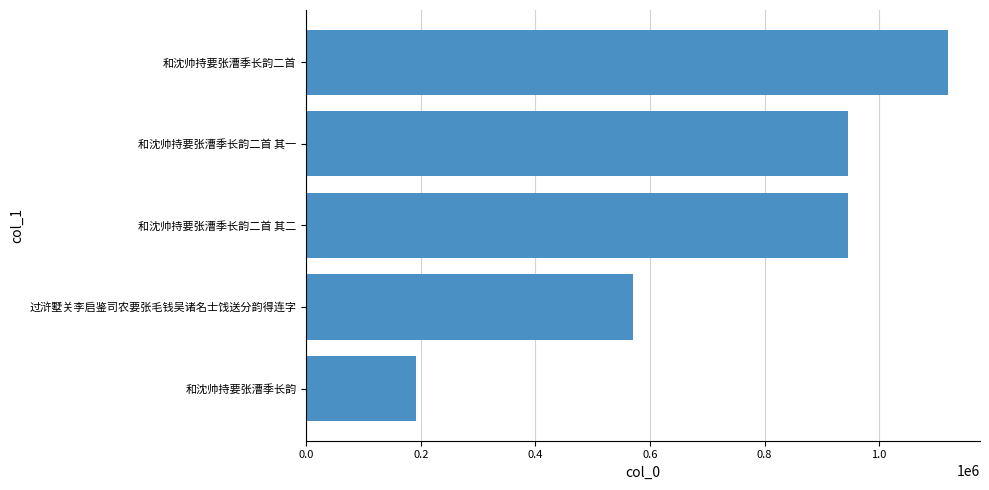

Between 和沈帅持要张漕季长韵二首 其二 and 和沈帅持要张漕季长韵, which is larger?

和沈帅持要张漕季长韵二首 其二